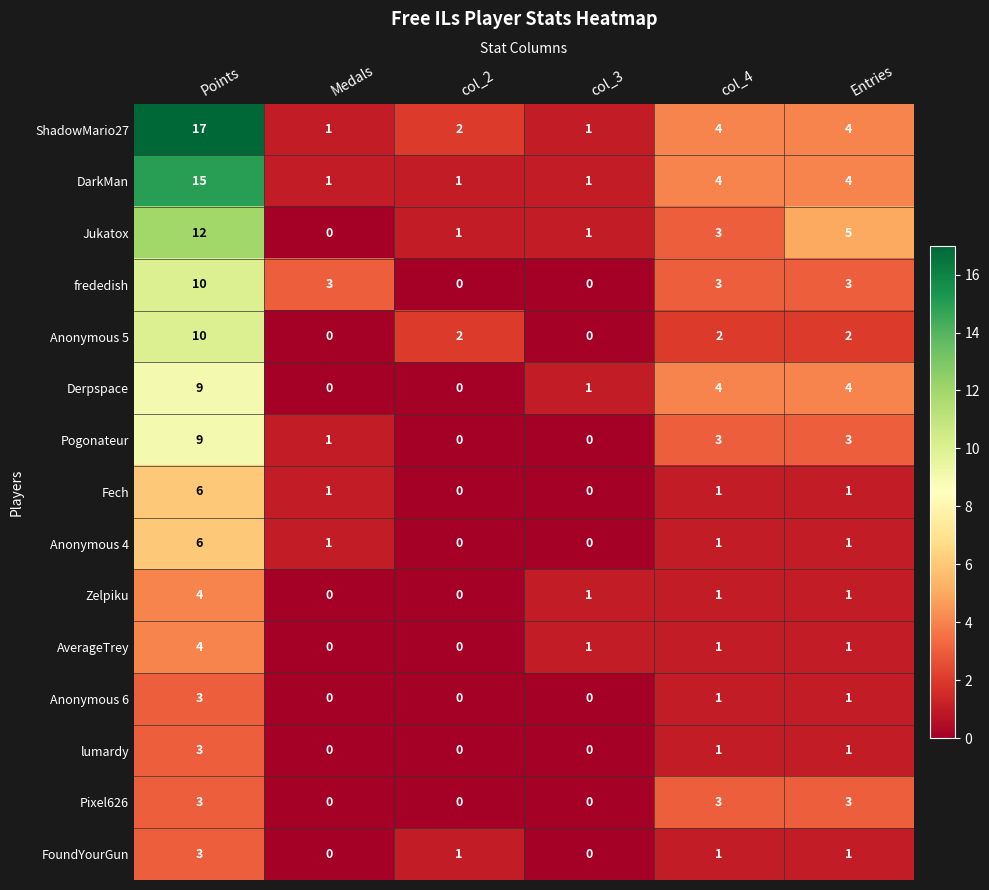

Which series has the widest spread of values?

ShadowMario27